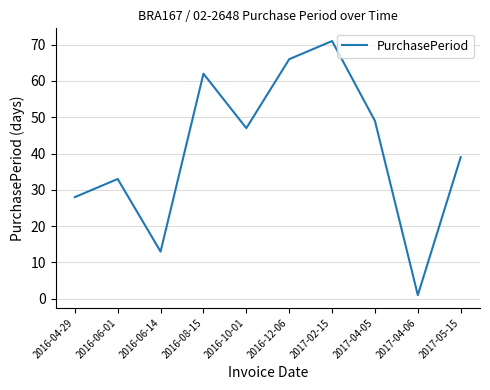

List the labels in order of value, largest first.

2017-02-15, 2016-12-06, 2016-08-15, 2017-04-05, 2016-10-01, 2017-05-15, 2016-06-01, 2016-04-29, 2016-06-14, 2017-04-06